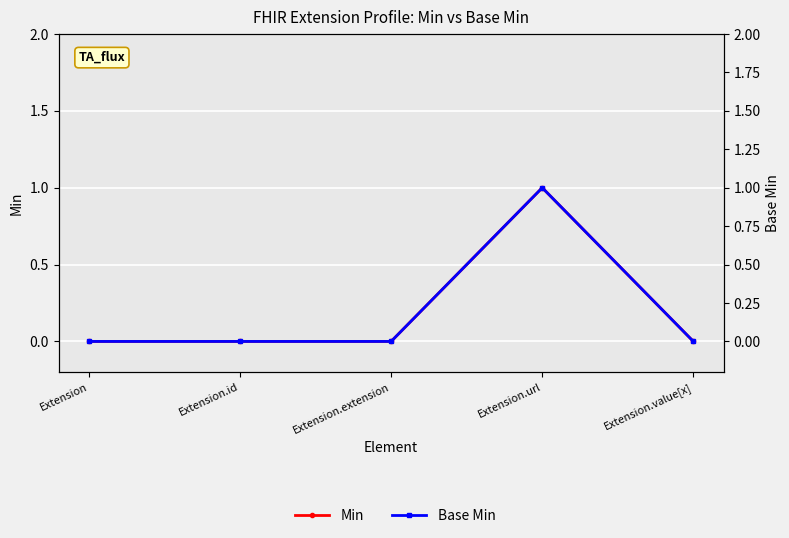

At which label is Min closest to 0?

Extension